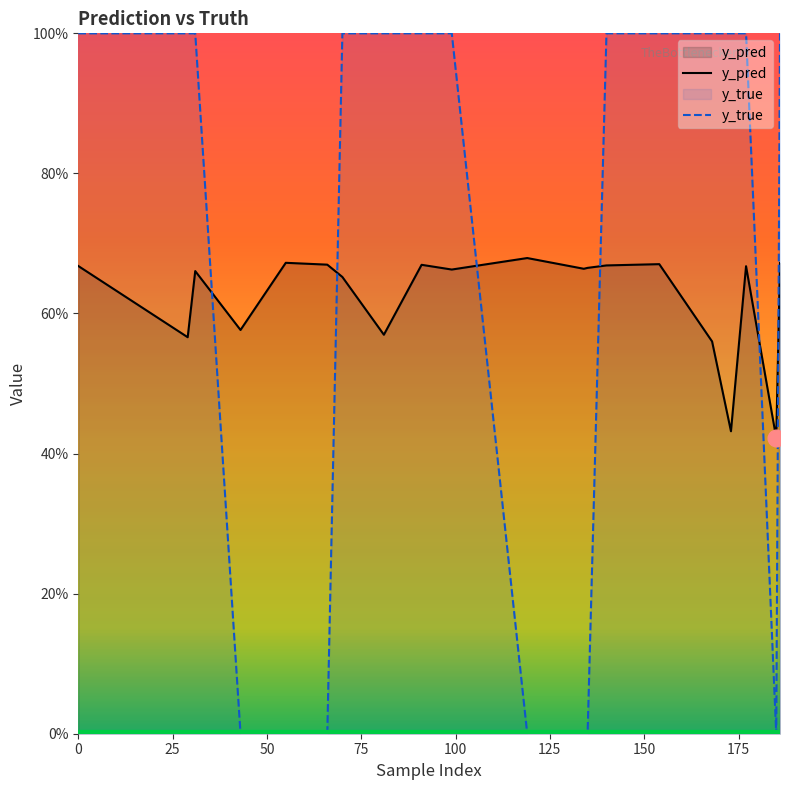

True or false: y_true has more than 0 interior local peaks.

False